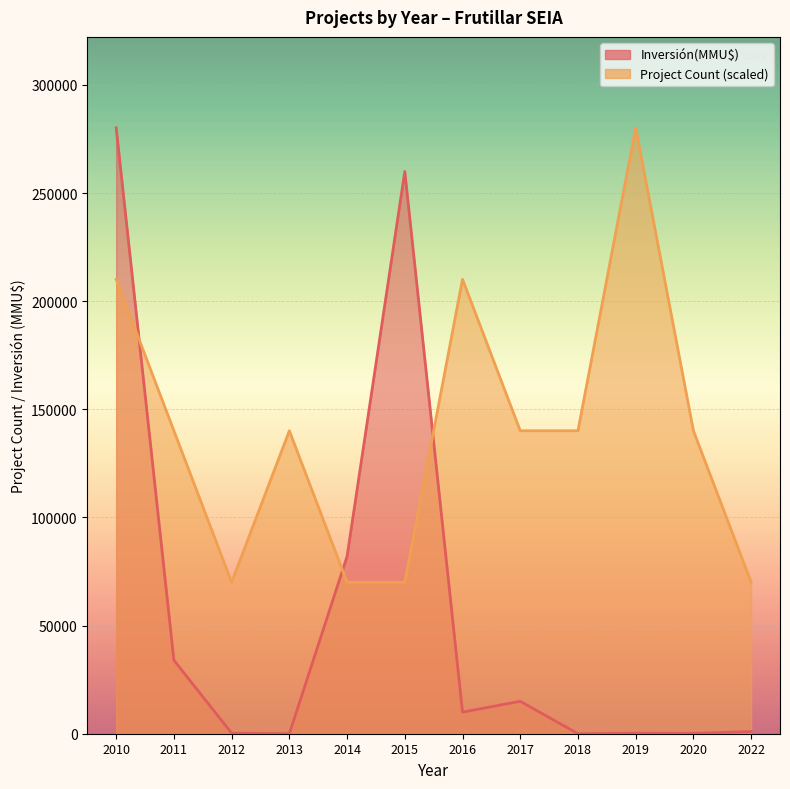

What is the value of the Inversión(MMU$) point at the 12th from the left?

1000